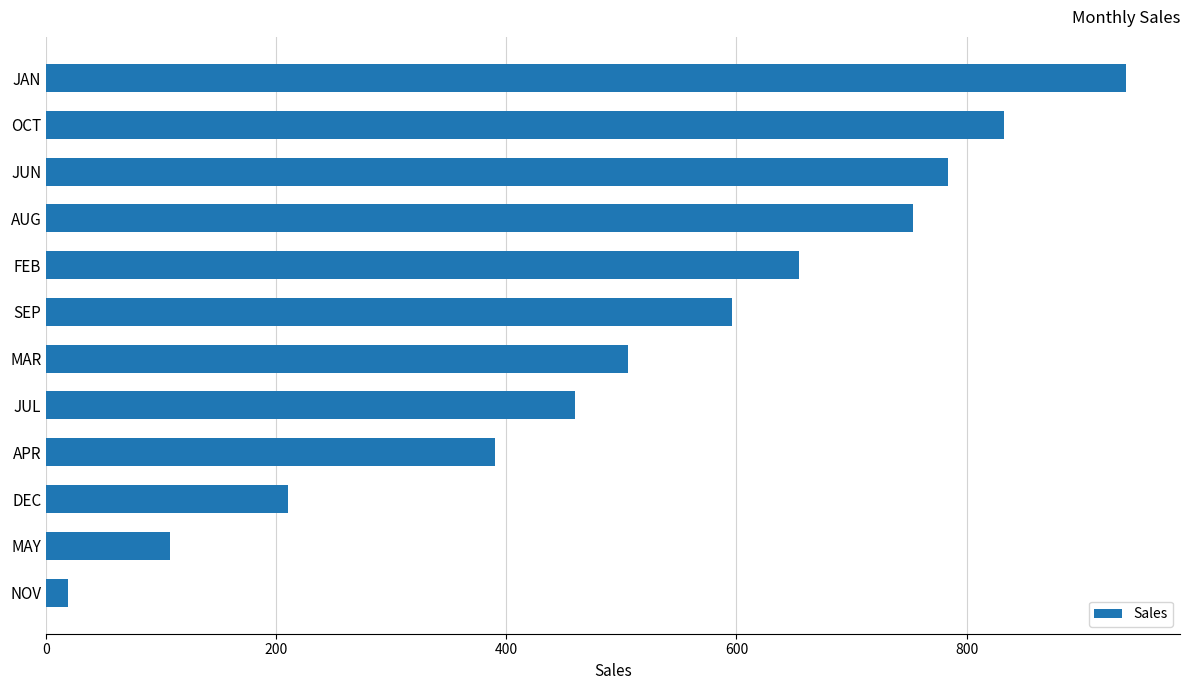

The chart shows a value of 147.4 at MAY. True or false?

False